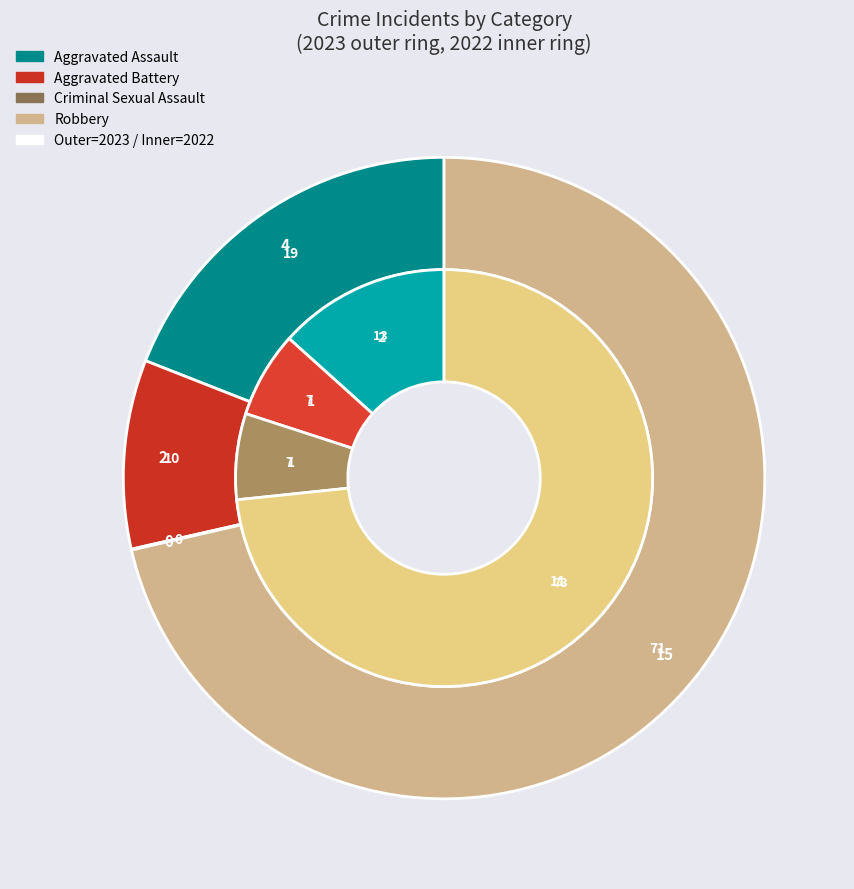

What percentage is the Aggravated Assault slice, to the nearest percent?

10%